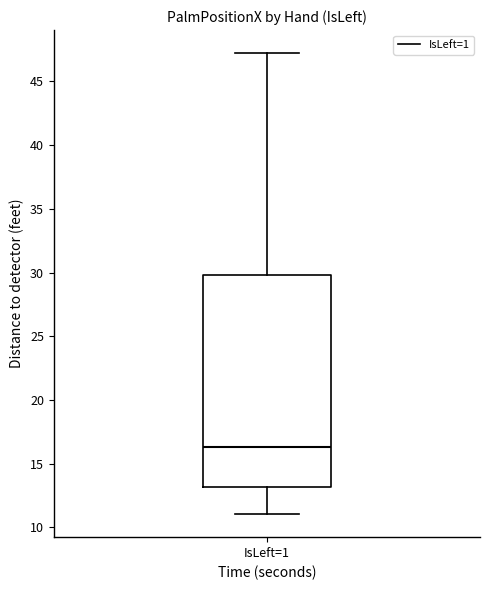

Where does the upper whisker of the box for IsLeft=1 end on the y-axis? The values are not printed on the chart, so give them approximately, as read against the axis.

47.0